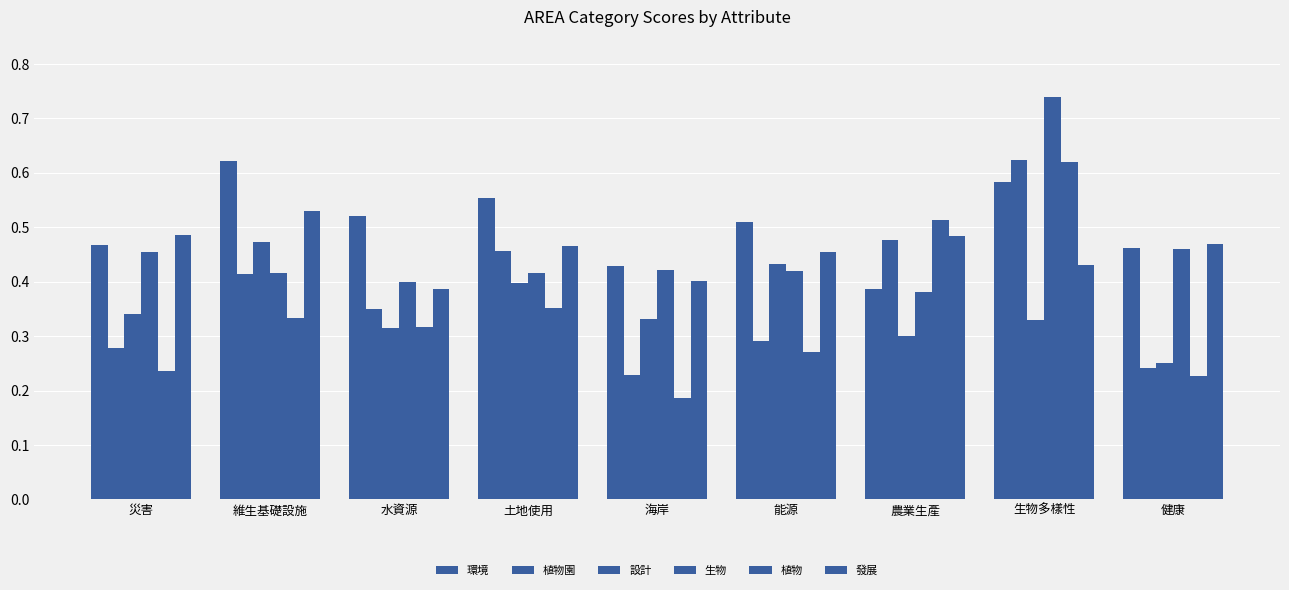

What position from the right is 維生基礎設施?

8